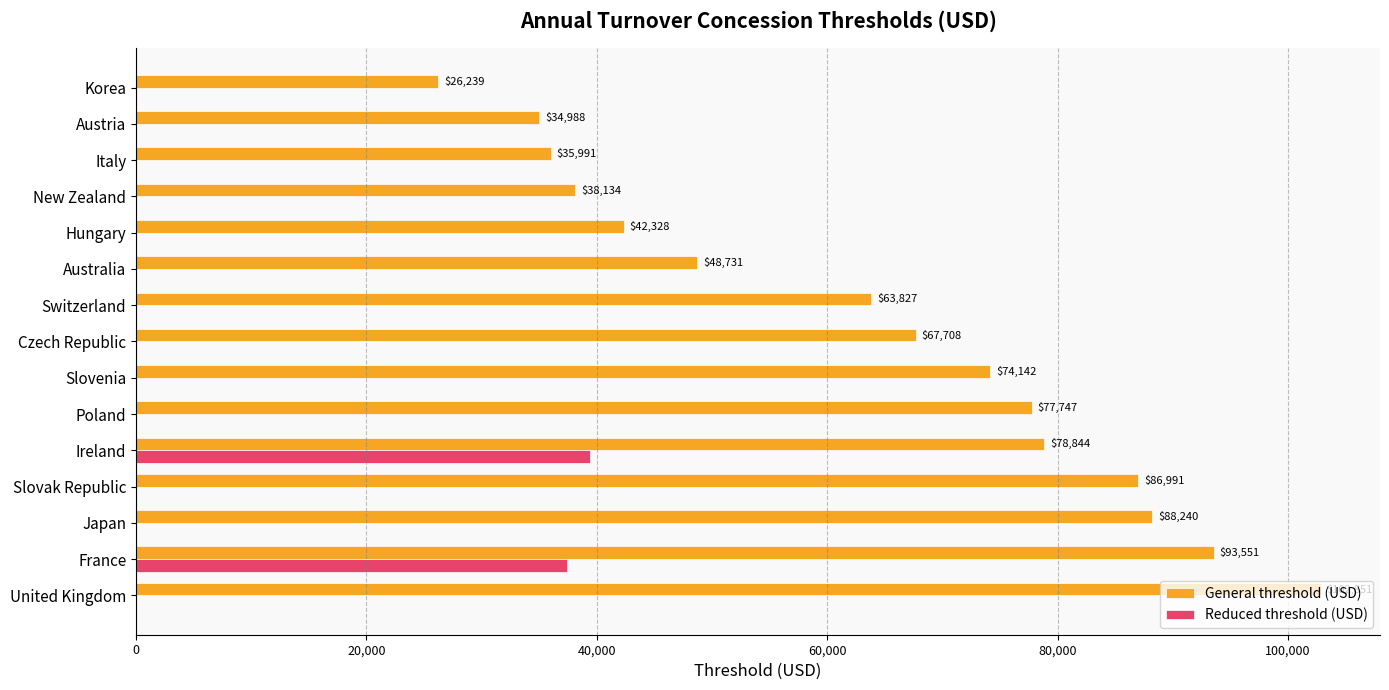

Between France and Slovenia, which series saw the biggest shift?

Reduced threshold (USD)